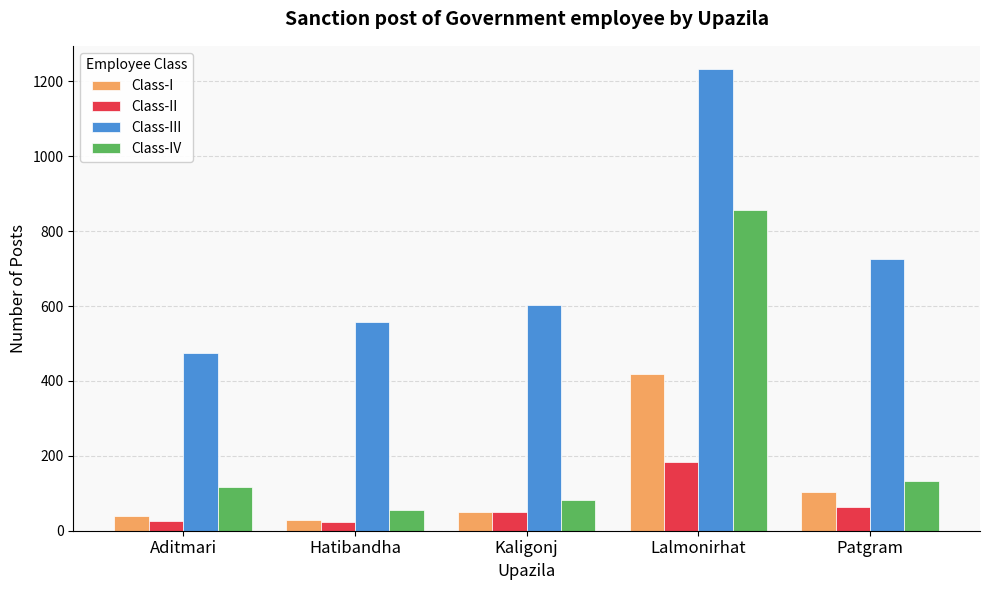

What is the value of the Class-II bar at the 4th from the left?

184